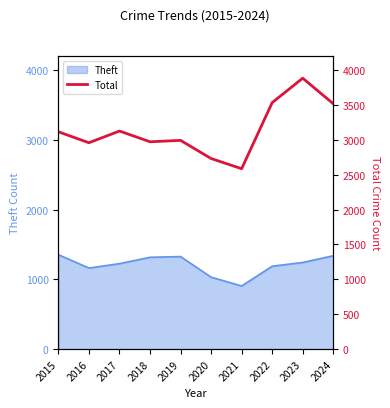

True or false: the data shows 3114 at 2015.

True